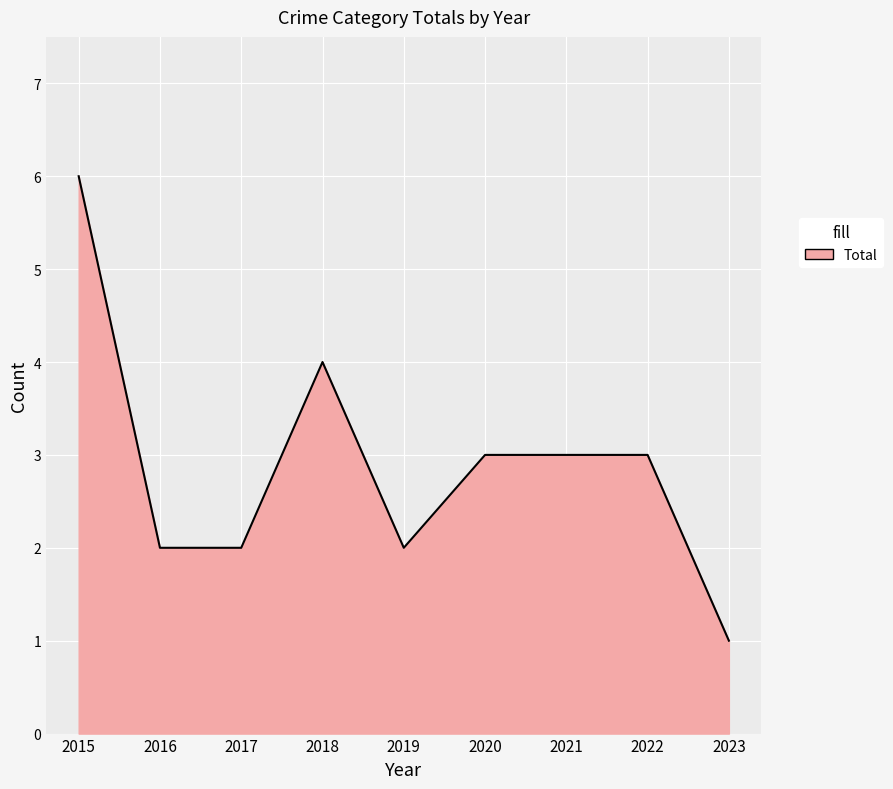

What is the sum of all values?

26